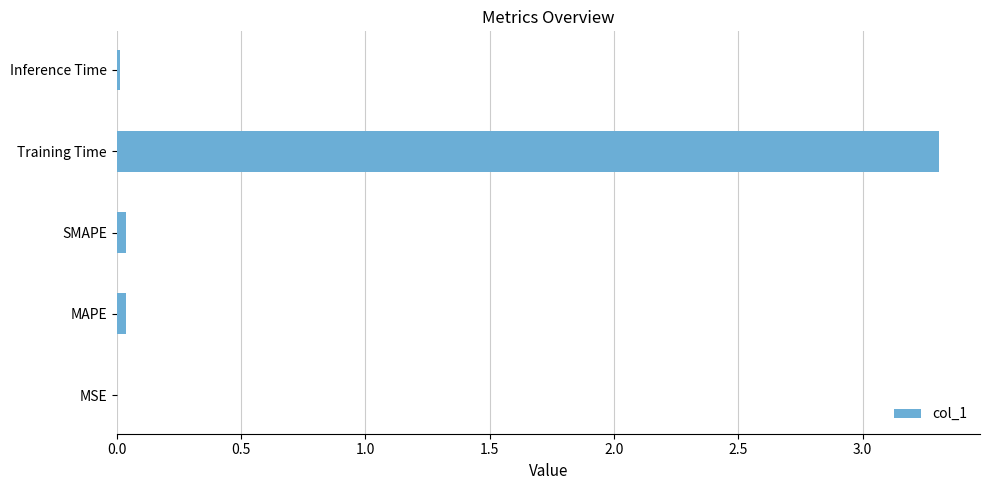

What is the average value?

0.7